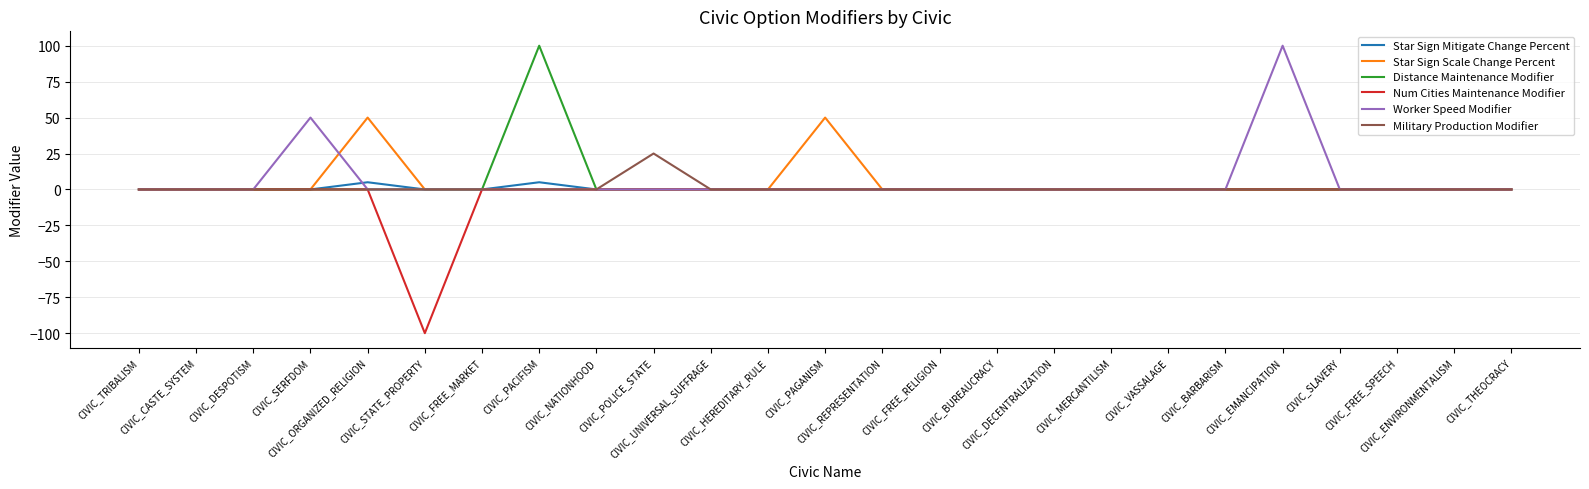

Is it true that Military Production Modifier equals 15 at CIVIC_SLAVERY?

False